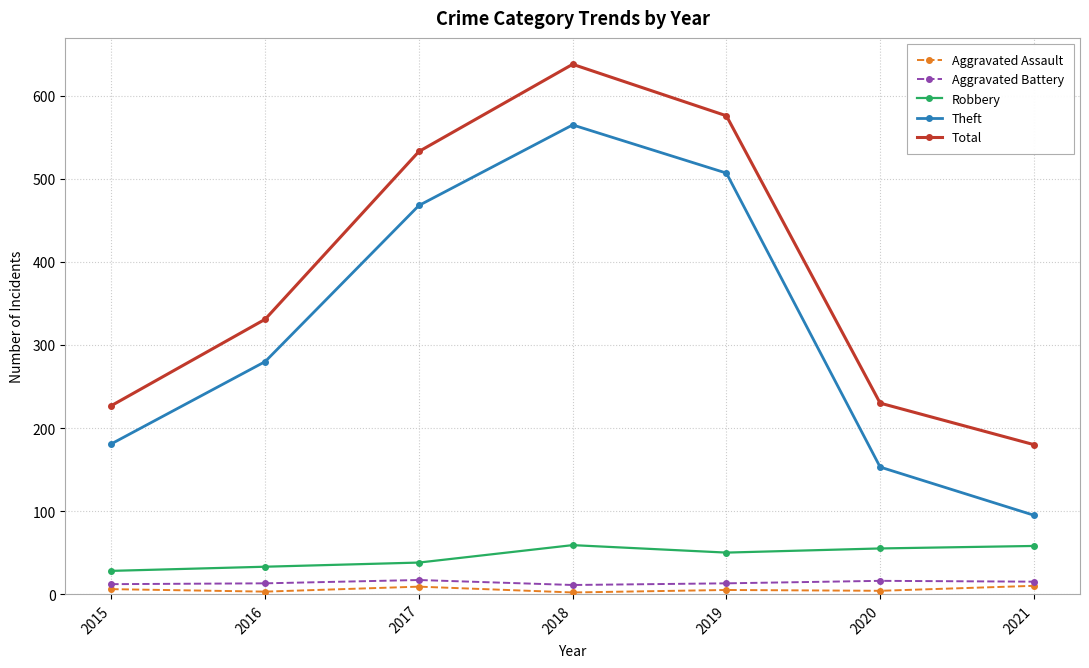

Between 2016 and 2018, which series saw the biggest shift?

Total